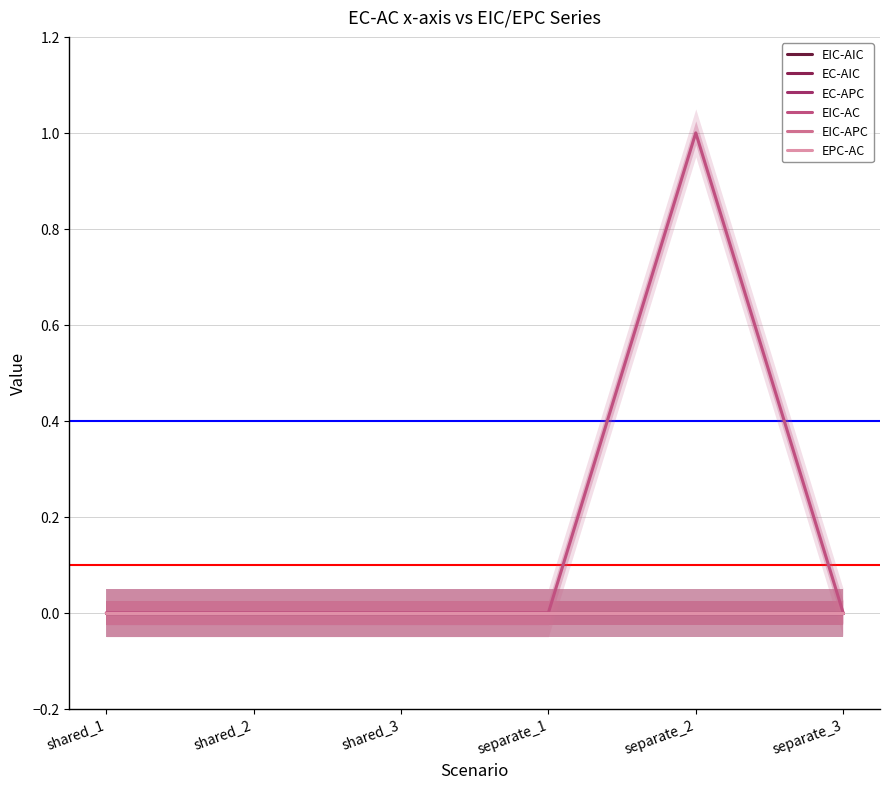

Which category has the highest value in the EIC-APC series?

shared_1